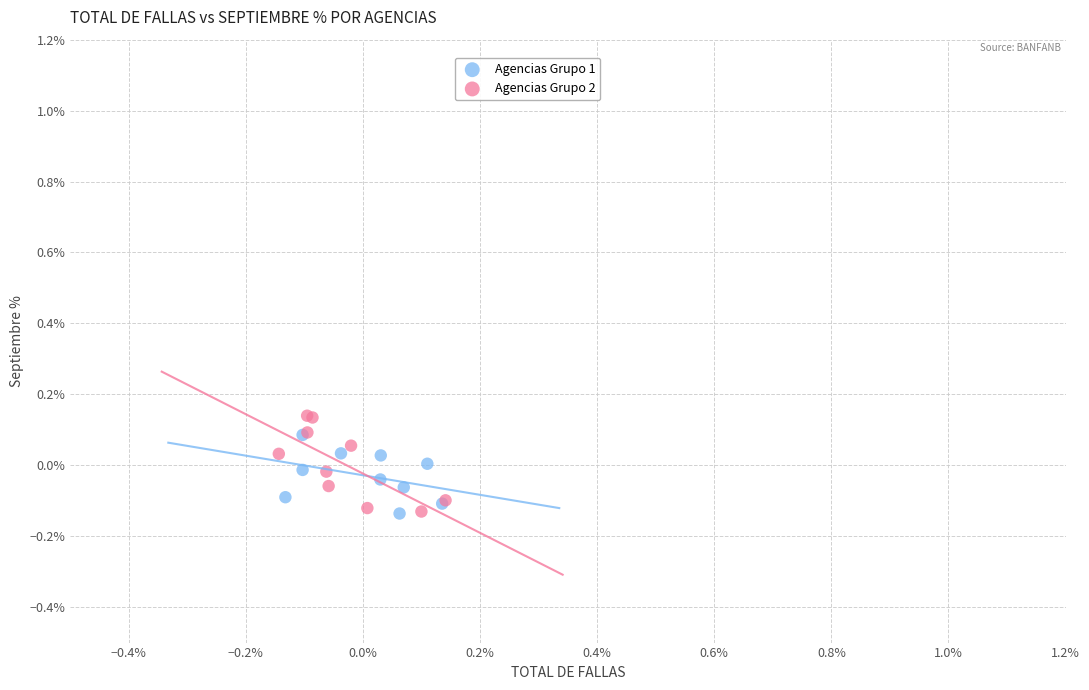

Which series has the widest spread of Y values?

Agencias Grupo 2